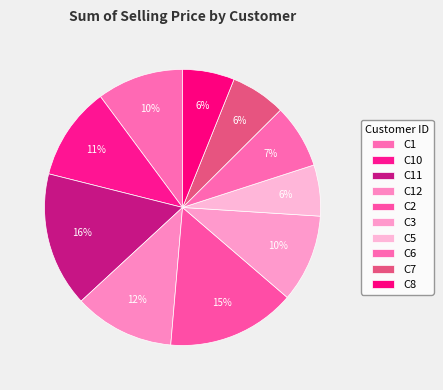

How many segments does this pie chart have?

10